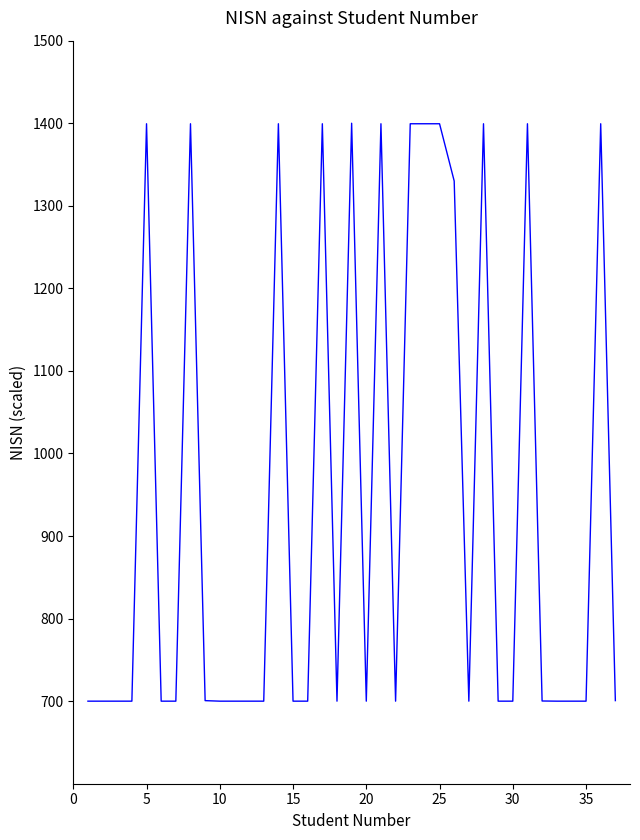

What is the minimum value shown in the chart?

700.0